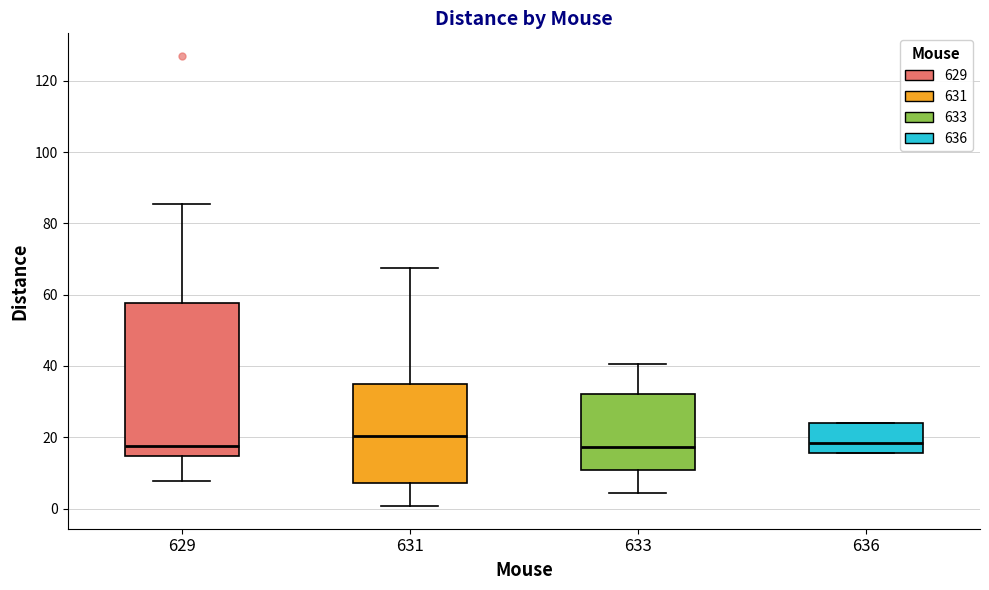

Comparing the boxes themselves (not the whiskers), which one is the tallest?

629